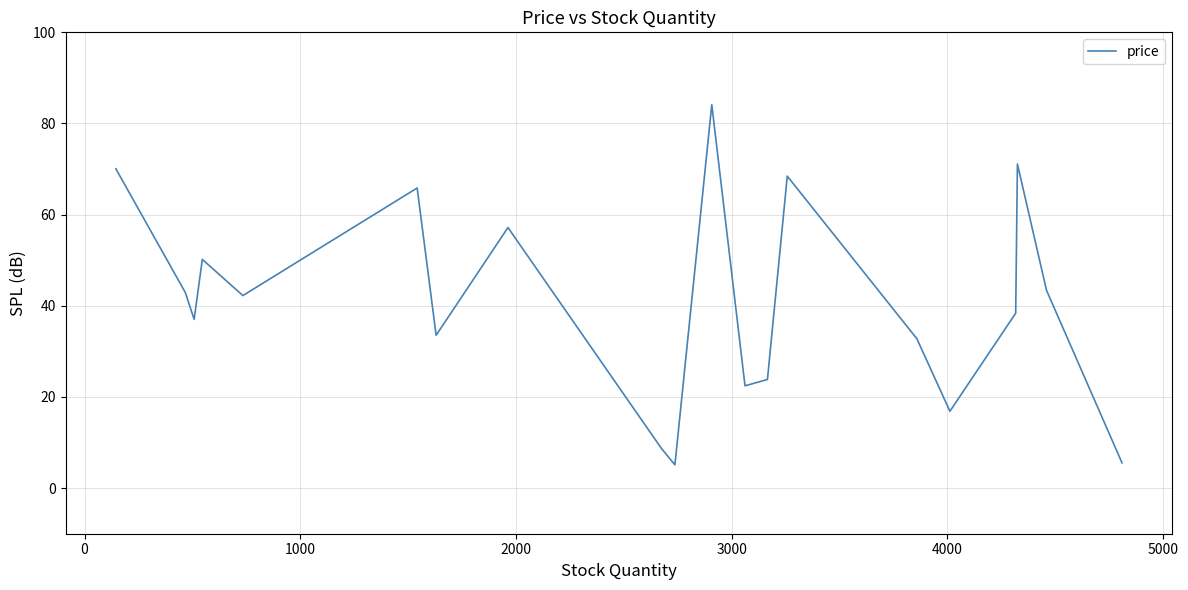

How many interior local valleys (lower than both neighbors) does the data have?

6